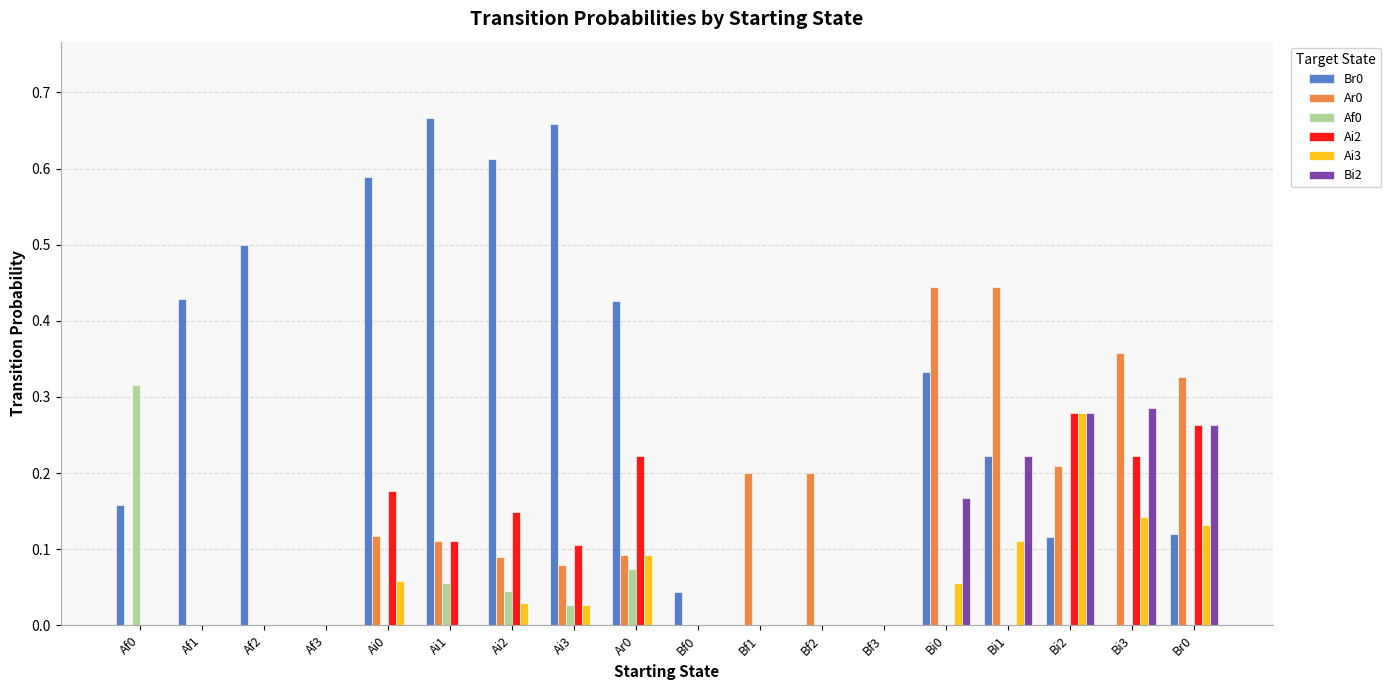

At which category is the sum across all series the highest?

Bi2